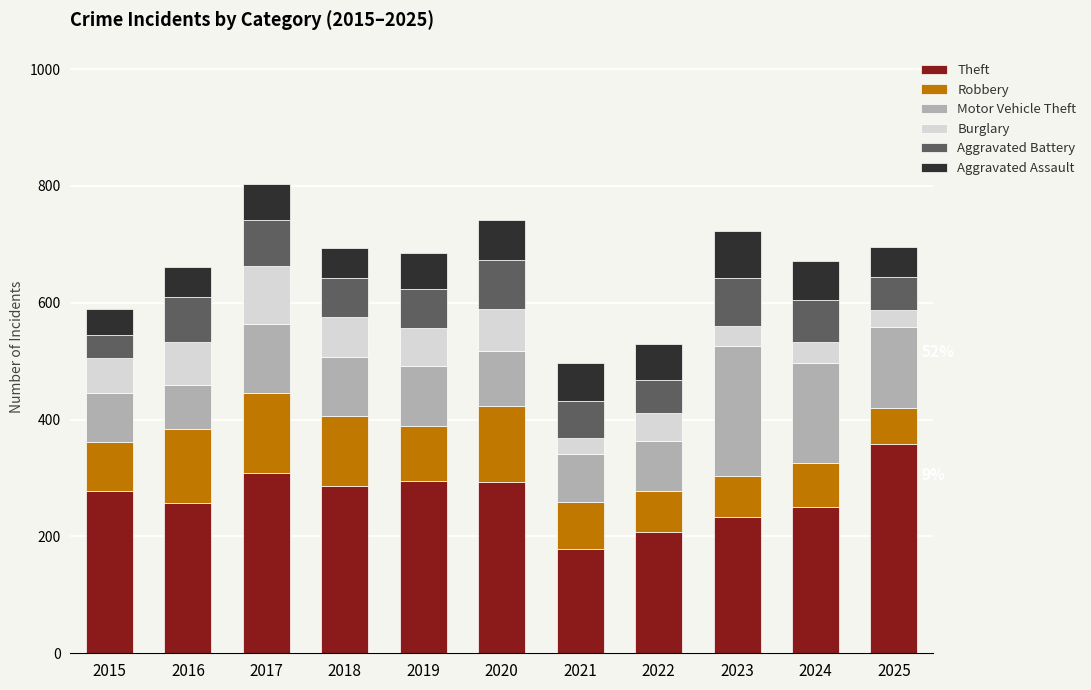

What are all the series names shown in the legend?

Theft, Robbery, Motor Vehicle Theft, Burglary, Aggravated Battery, Aggravated Assault